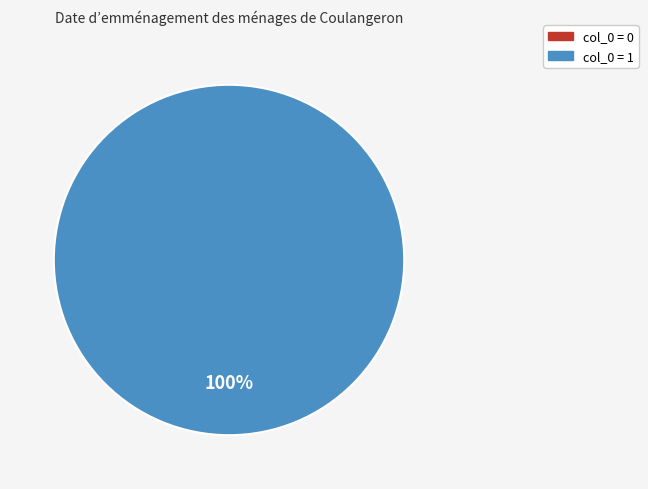

What is the change in value from 0 to 1?

+1